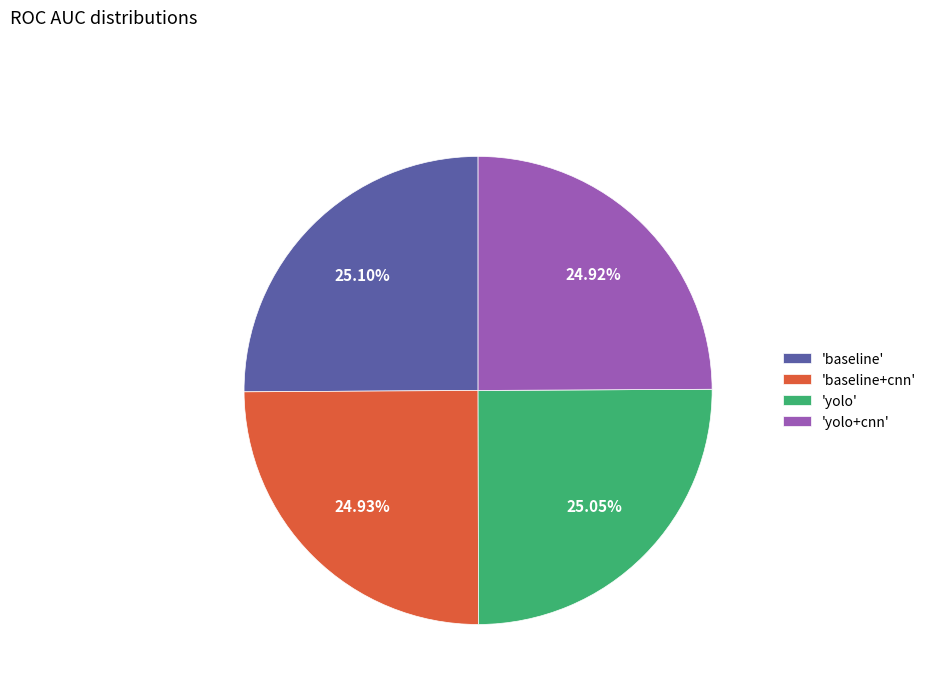

Does 'baseline+cnn' account for over 50% of the chart?

No